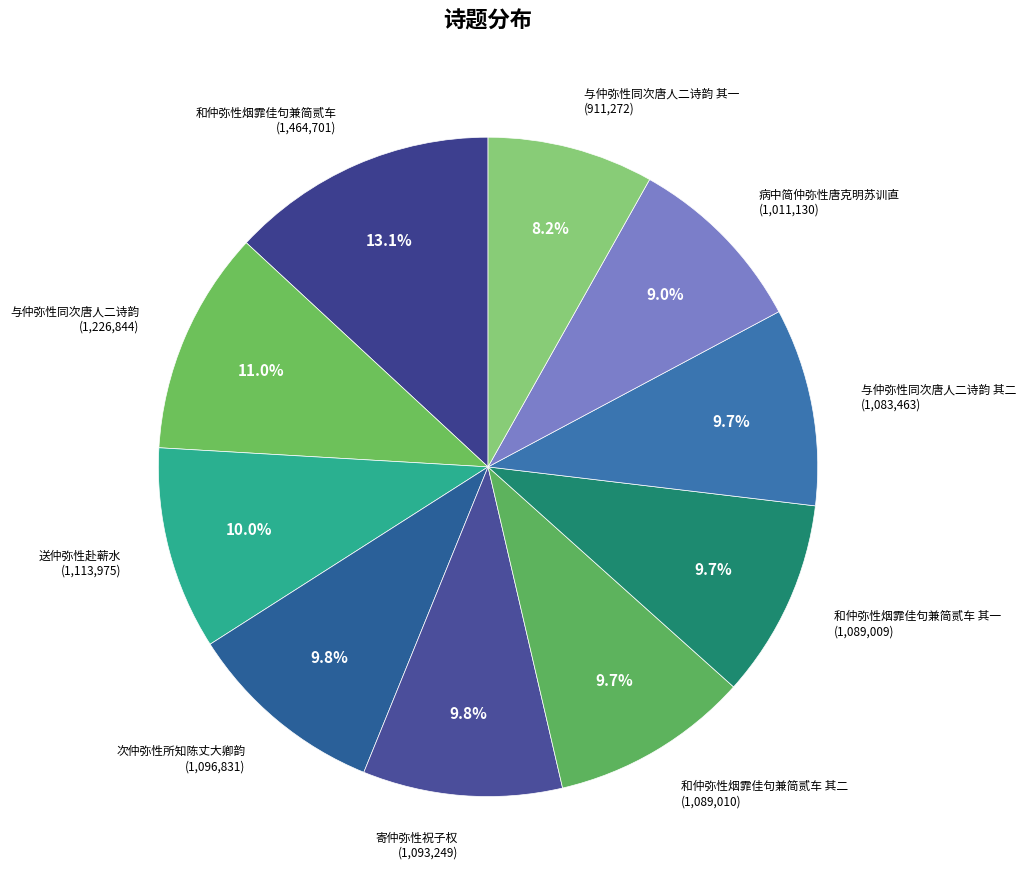

Is there a majority slice in this chart?

No